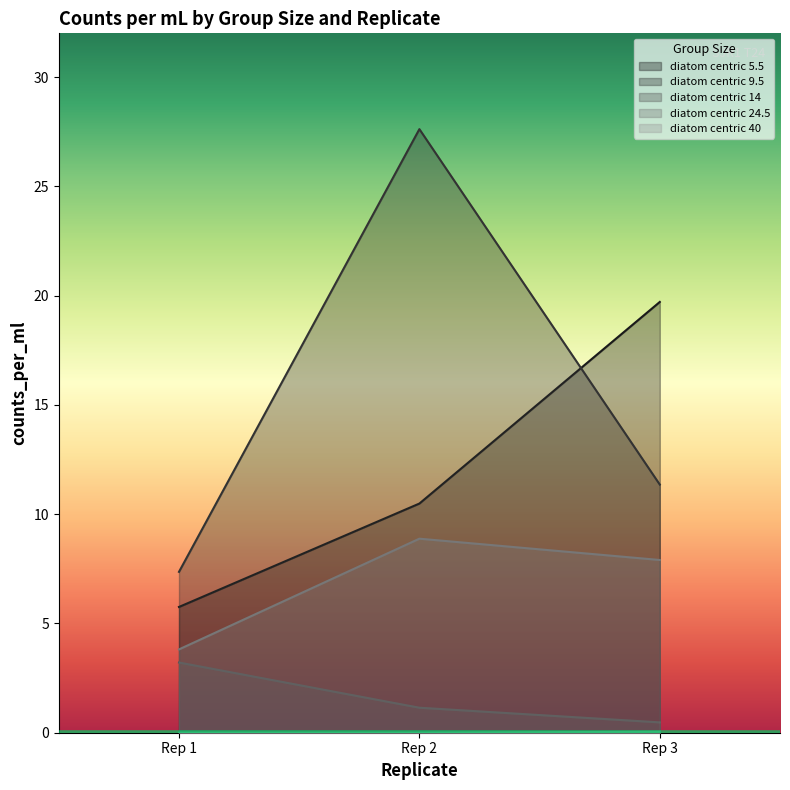

How many lines are shown in the chart?

5